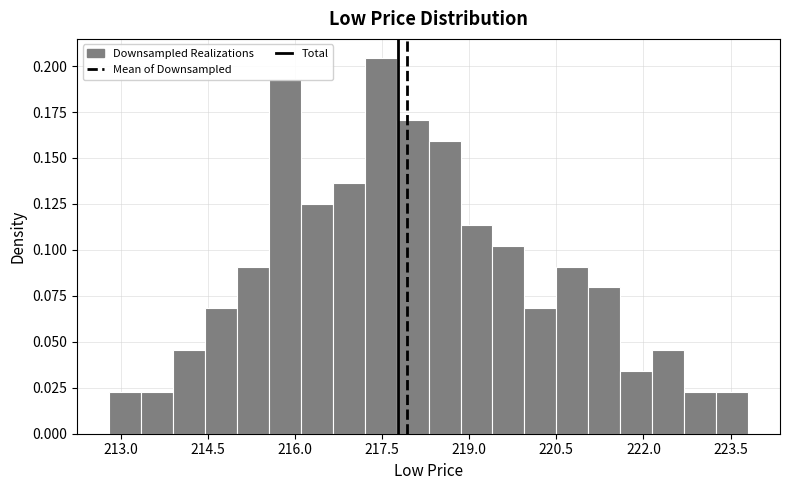

Read against the x-axis, roughly where is the centre of the tallest bar?

217.4